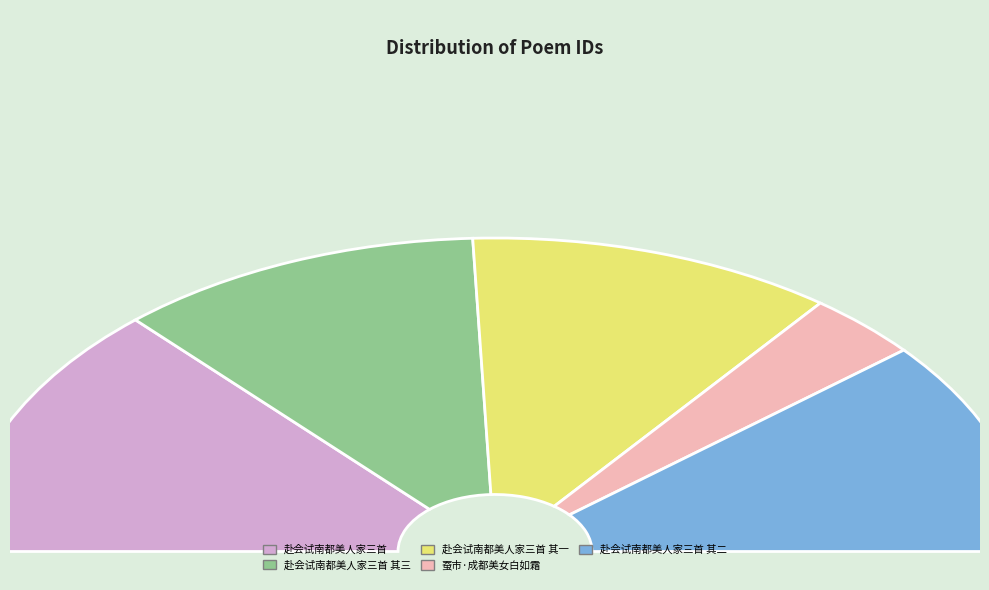

To the nearest percent, what is the average slice percentage?

20%